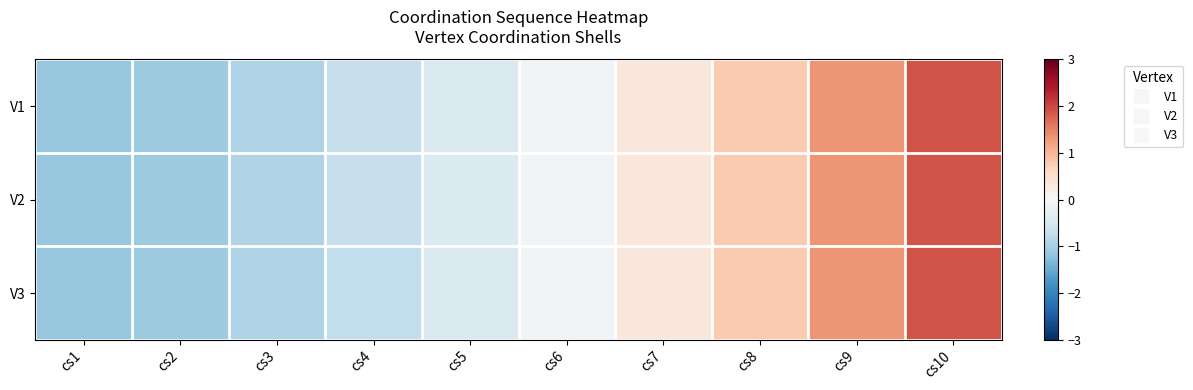

At which category is the sum across all series the highest?

cs10